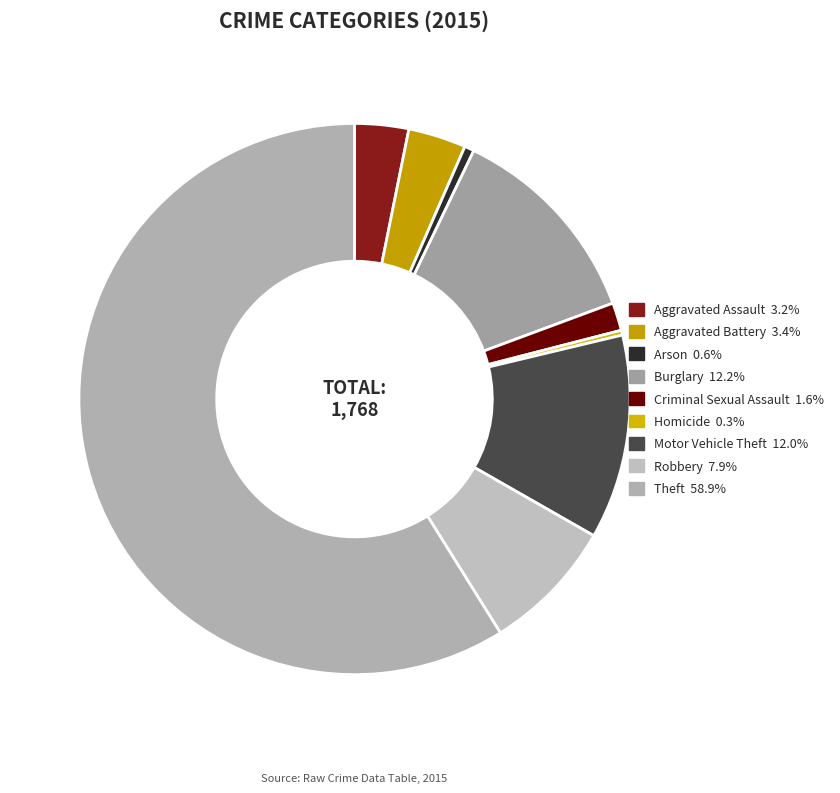

True or false: Homicide accounts for 0% of the total.

True